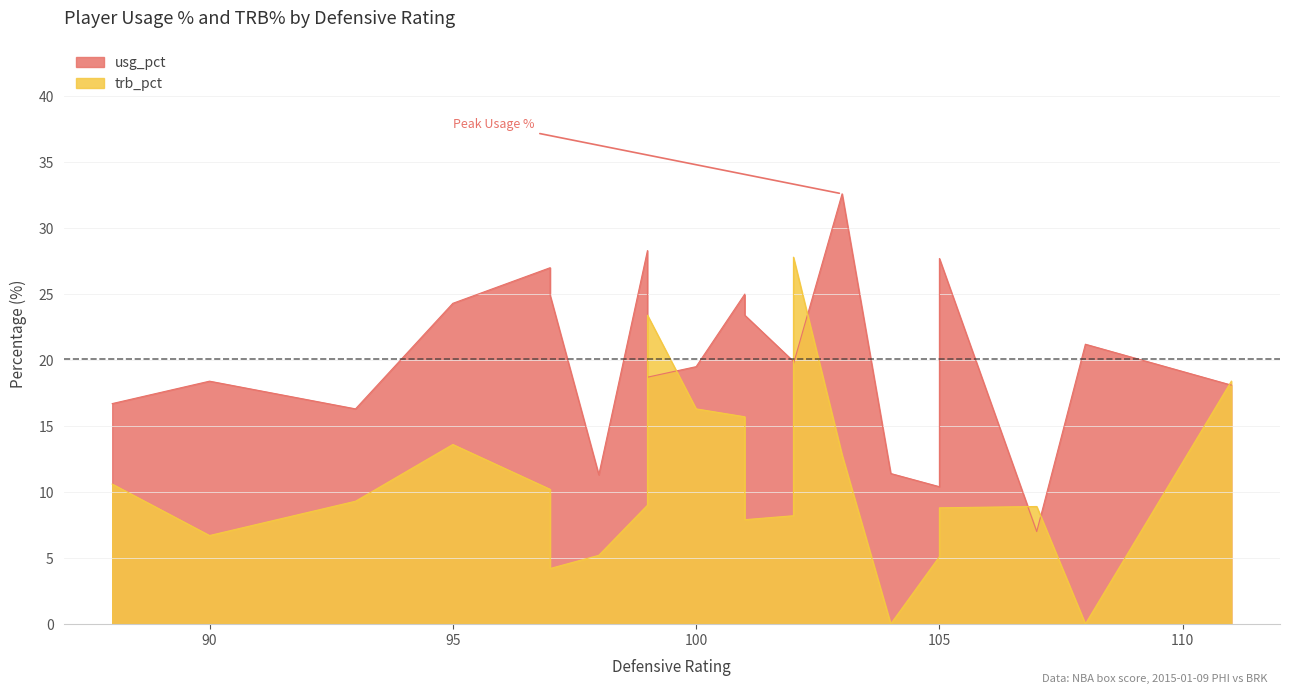

What is the sum of the usg_pct values at 103 and 101?

57.6